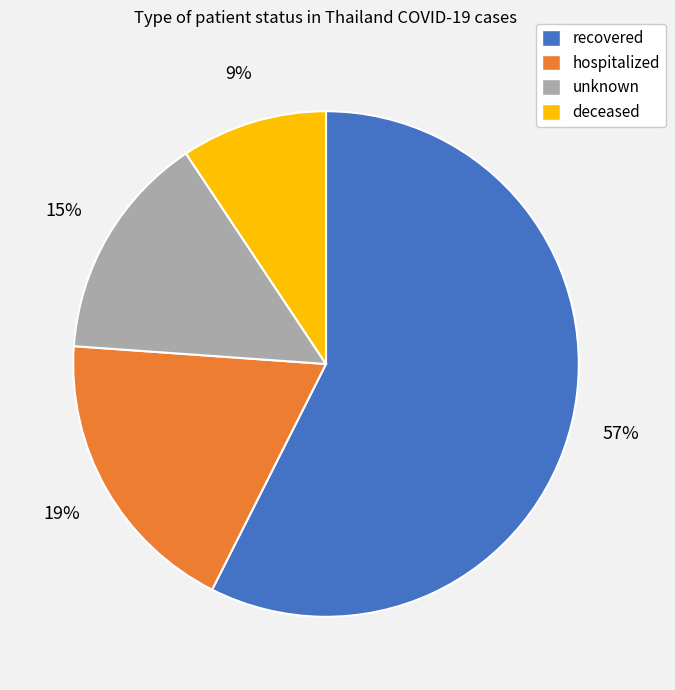

What is the majority slice?

recovered